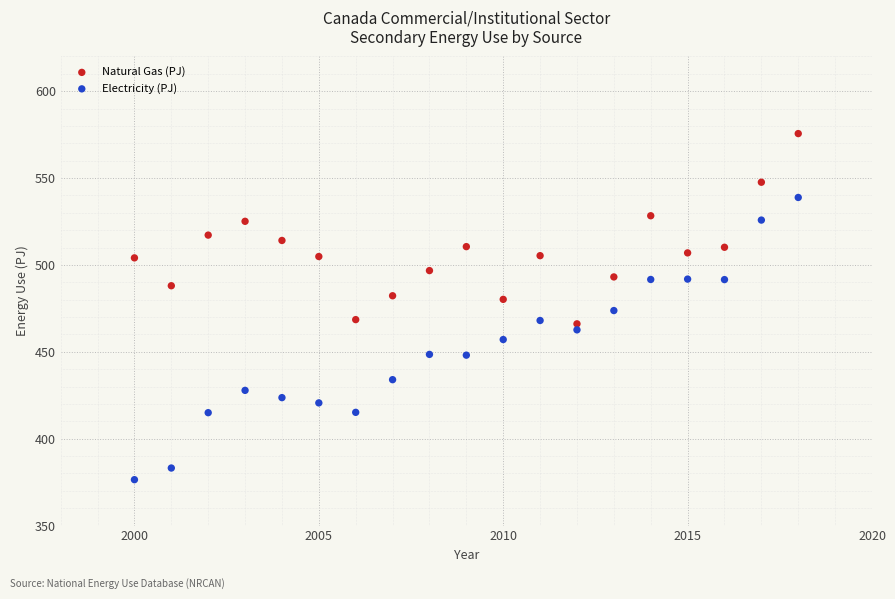

Which series reaches the minimum Y coordinate?

Electricity (PJ)